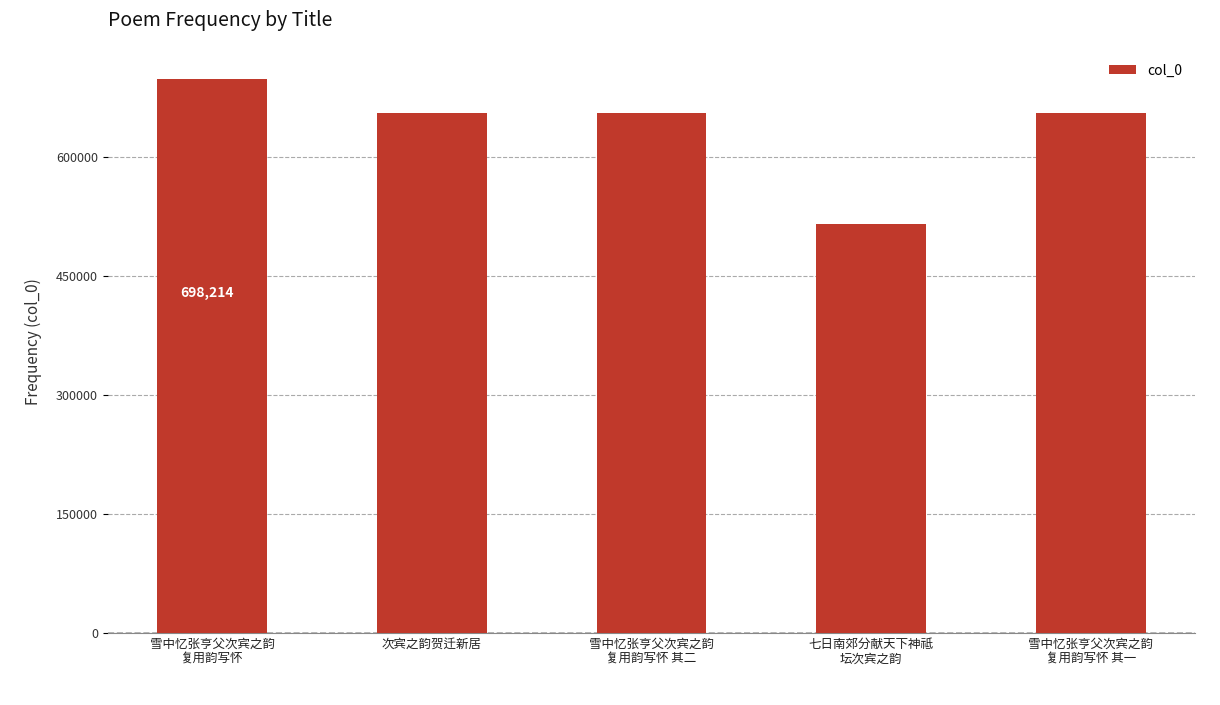

What is the label of the 3rd bar from the left?

雪中忆张亨父次宾之韵
复用韵写怀 其二